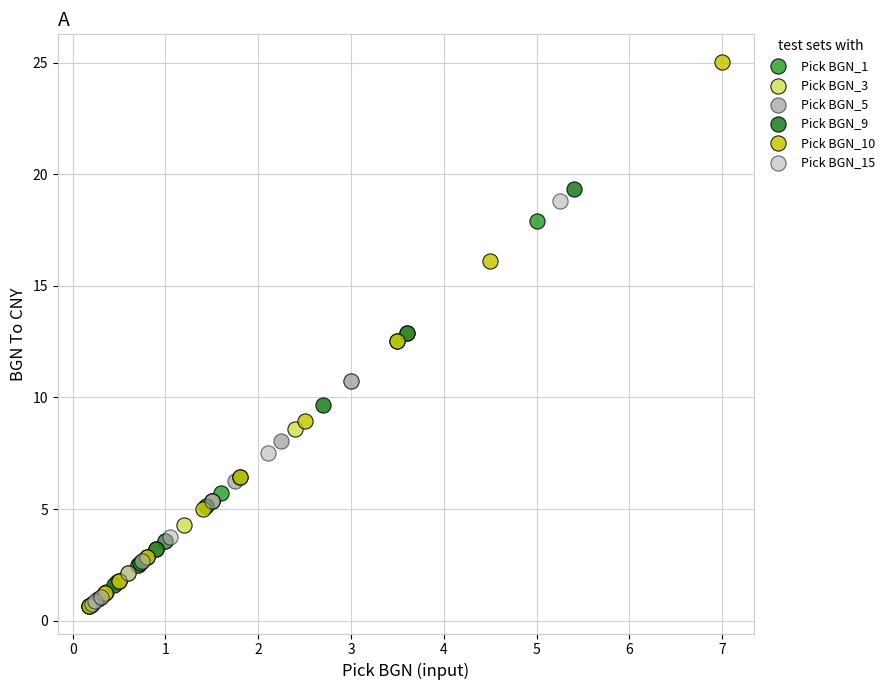

Which series has the largest Y range (max minus min)?

Pick BGN_10